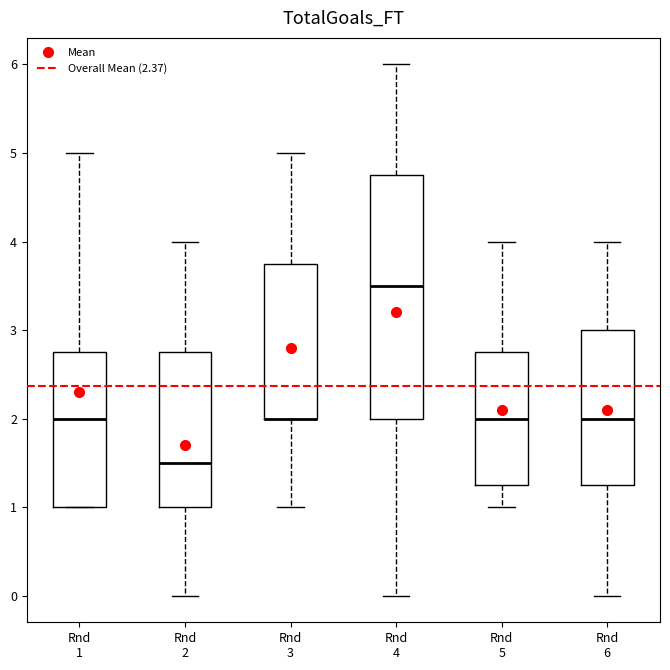

Reading left to right, transcribe this box plot: for each box, give where its median line is, the range the box spans, and where its two whiskers end, as read against the y-axis. The values are not printed on the chart, so give them approximately, as read against the axis.

Rnd 1: median 2.0, box 1.0 to 2.8, whiskers 1.0 to 5.0
Rnd 2: median 1.5, box 1.0 to 2.8, whiskers 0.0 to 4.0
Rnd 3: median 2.0 (drawn on the box's lower edge), box 2.0 to 3.8, whiskers 1.0 to 5.0
Rnd 4: median 3.5, box 2.0 to 4.8, whiskers 0.0 to 6.0
Rnd 5: median 2.0, box 1.3 to 2.8, whiskers 1.0 to 4.0
Rnd 6: median 2.0, box 1.3 to 3.0, whiskers 0.0 to 4.0